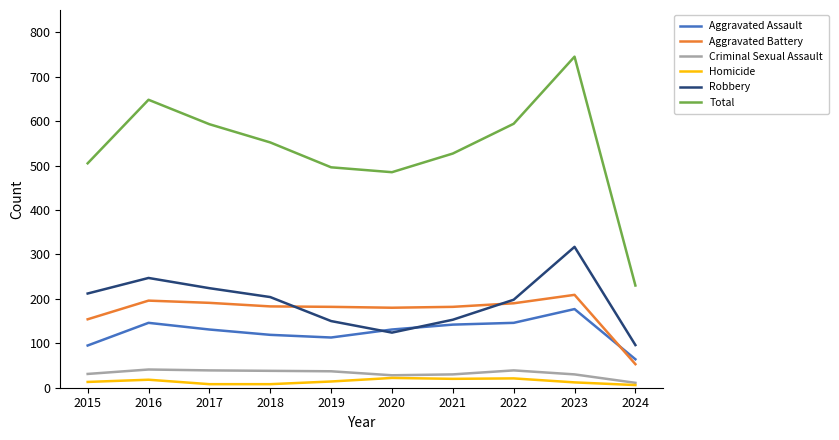

True or false: Homicide has a value of 8 at 2017.

True